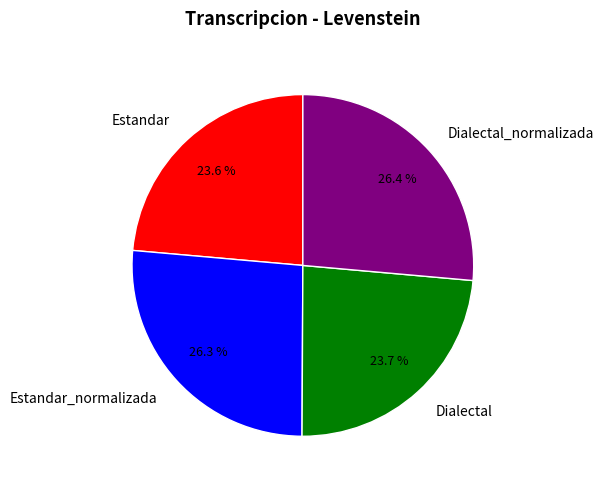

The Estandar slice represents 24% of the pie. True or false?

True